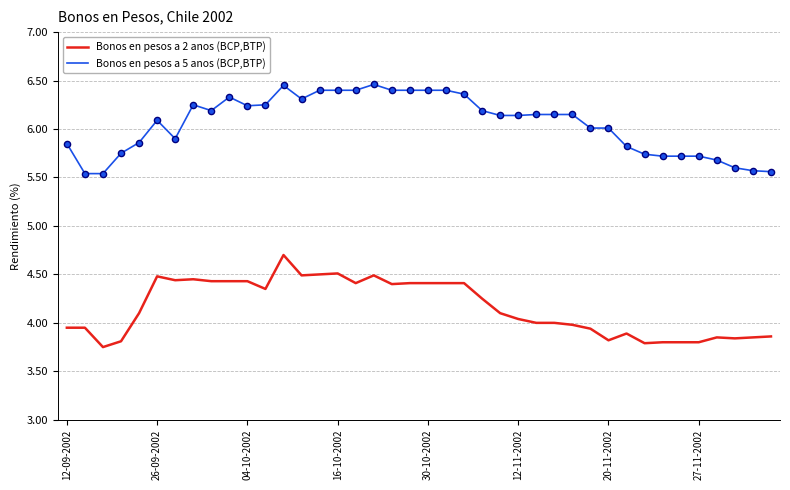

What is the difference between the maximum and minimum values in the Bonos en pesos a 5 anos (BCP,BTP) series?

0.9